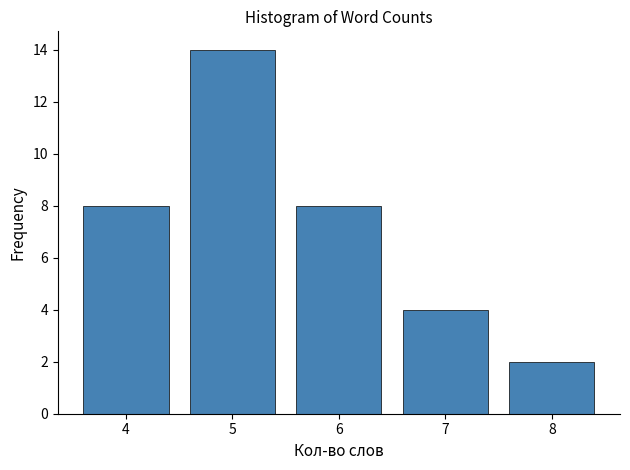

What is the height of the bar covering 4.5 to 5.5 on the x-axis? The values are not printed on the chart, so give them approximately, as read against the axis.

14